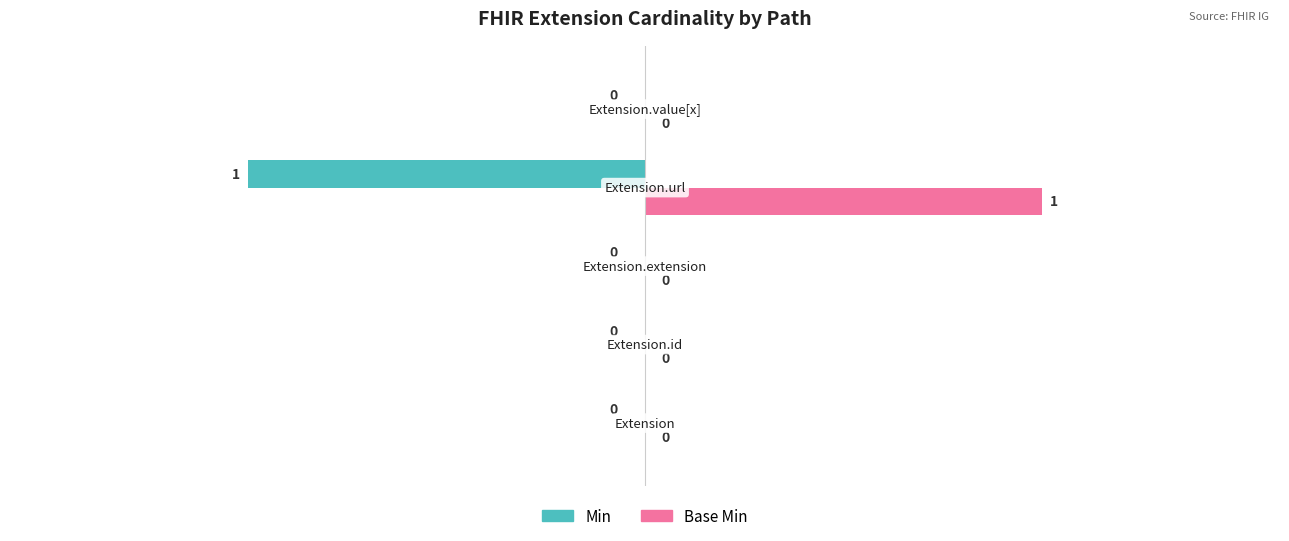

Which series has the largest total across all categories?

Base Min